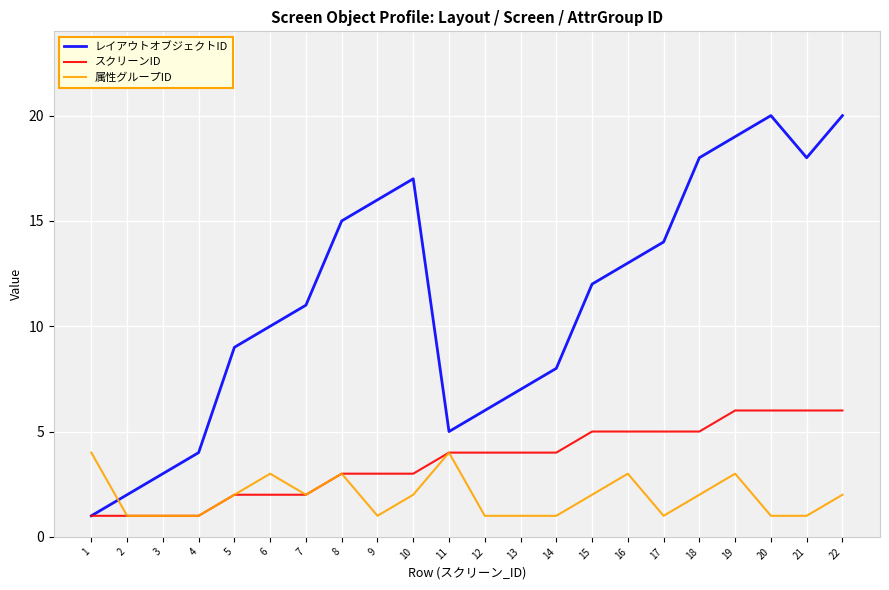

The スクリーンID series shows 7 at 17. True or false?

False